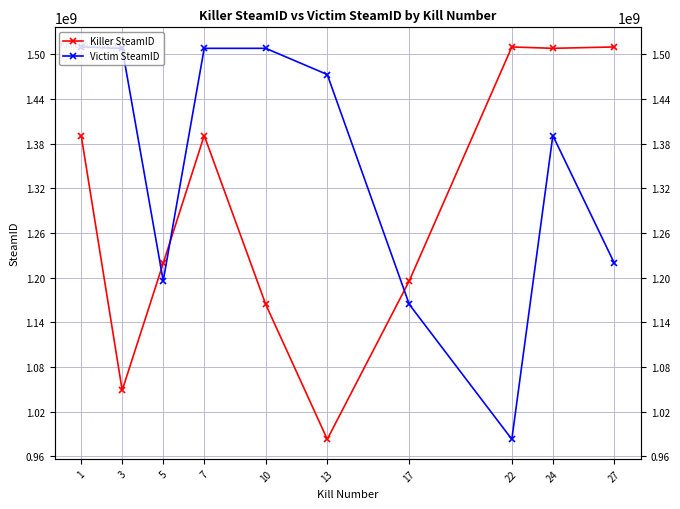

Which series has the largest total across all categories?

Victim SteamID